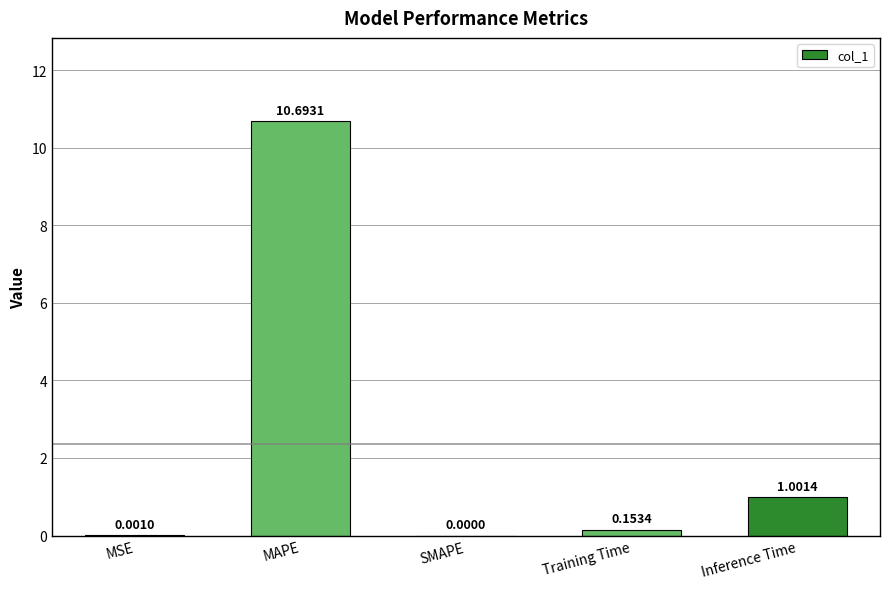

Which has a higher value, MSE or Inference Time?

Inference Time